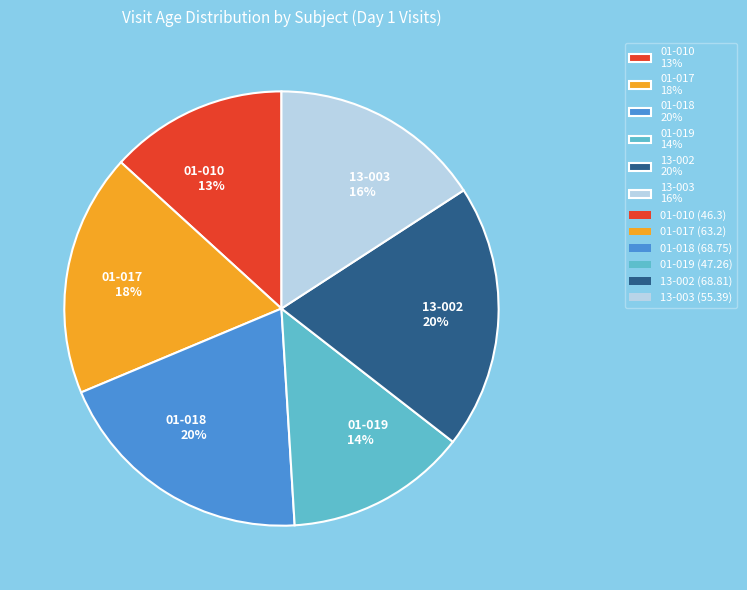

To the nearest percent, what is the average slice percentage?

17%